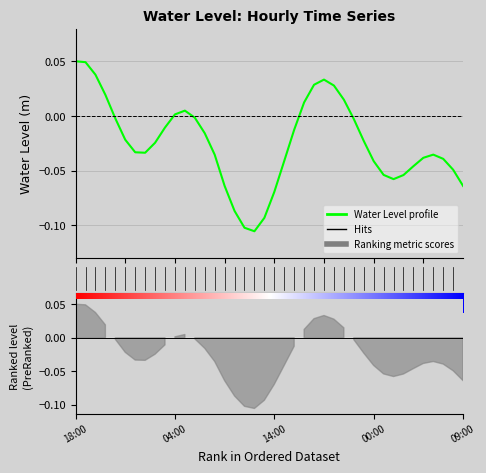

How many interior local valleys (lower than both neighbors) does the data have?

3